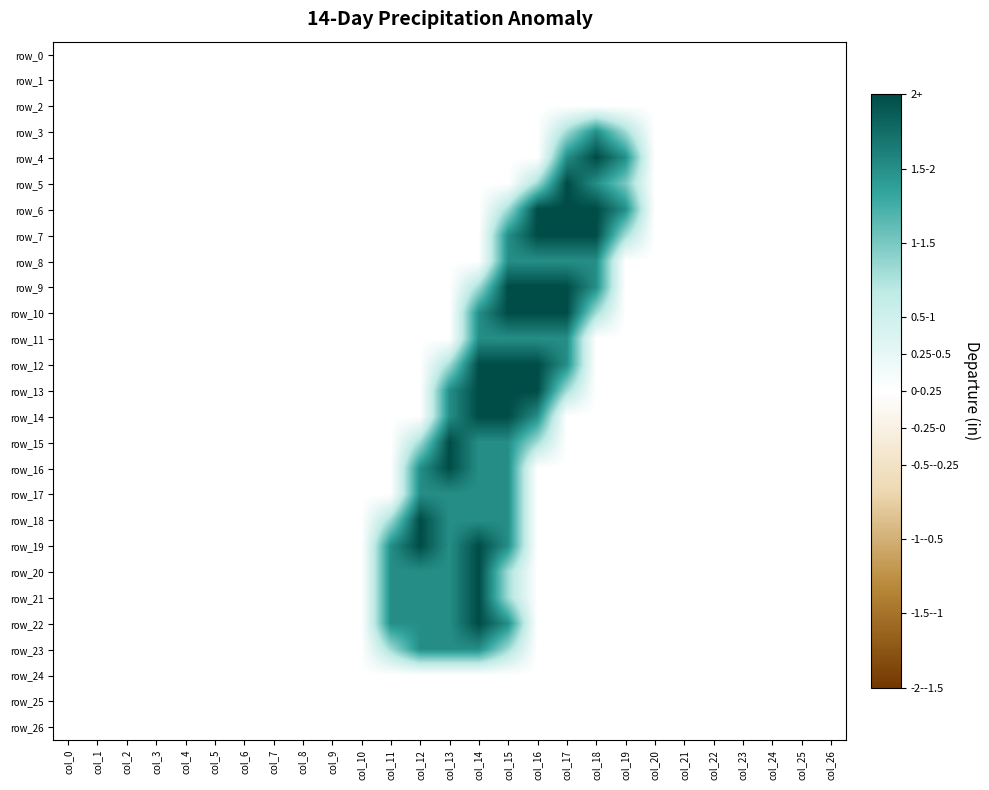

Reading right to left, extract all data points from this chart.

row_0: col_26=0.0	col_25=0.0	col_24=0.0	col_23=0.0	col_22=0.0	col_21=0.0	col_20=0.0	col_19=0.0	col_18=0.0	col_17=0.0	col_16=0.0	col_15=0.0	col_14=0.0	col_13=0.0	col_12=0.0	col_11=0.0	col_10=0.0	col_9=0.0	col_8=0.0	col_7=0.0	col_6=0.0	col_5=0.0	col_4=0.0	col_3=0.0	col_2=0.0	col_1=0.0	col_0=0.0
row_1: col_26=0.0	col_25=0.0	col_24=0.0	col_23=0.0	col_22=0.0	col_21=0.0	col_20=0.0	col_19=0.0	col_18=0.0	col_17=0.0	col_16=0.0	col_15=0.0	col_14=0.0	col_13=0.0	col_12=0.0	col_11=0.0	col_10=0.0	col_9=0.0	col_8=0.0	col_7=0.0	col_6=0.0	col_5=0.0	col_4=0.0	col_3=0.0	col_2=0.0	col_1=0.0	col_0=0.0
row_2: col_26=0.0	col_25=0.0	col_24=0.0	col_23=0.0	col_22=0.0	col_21=0.0	col_20=0.0	col_19=0.0	col_18=0.0	col_17=0.0	col_16=0.0	col_15=0.0	col_14=0.0	col_13=0.0	col_12=0.0	col_11=0.0	col_10=0.0	col_9=0.0	col_8=0.0	col_7=0.0	col_6=0.0	col_5=0.0	col_4=0.0	col_3=0.0	col_2=0.0	col_1=0.0	col_0=0.0
row_3: col_26=0.0	col_25=0.0	col_24=0.0	col_23=0.0	col_22=0.0	col_21=0.0	col_20=0.0	col_19=0.8	col_18=1.5	col_17=0.8	col_16=0.0	col_15=0.0	col_14=0.0	col_13=0.0	col_12=0.0	col_11=0.0	col_10=0.0	col_9=0.0	col_8=0.0	col_7=0.0	col_6=0.0	col_5=0.0	col_4=0.0	col_3=0.0	col_2=0.0	col_1=0.0	col_0=0.0
row_4: col_26=0.0	col_25=0.0	col_24=0.0	col_23=0.0	col_22=0.0	col_21=0.0	col_20=0.0	col_19=1.5	col_18=2.0	col_17=1.5	col_16=0.0	col_15=0.0	col_14=0.0	col_13=0.0	col_12=0.0	col_11=0.0	col_10=0.0	col_9=0.0	col_8=0.0	col_7=0.0	col_6=0.0	col_5=0.0	col_4=0.0	col_3=0.0	col_2=0.0	col_1=0.0	col_0=0.0
row_5: col_26=0.0	col_25=0.0	col_24=0.0	col_23=0.0	col_22=0.0	col_21=0.0	col_20=0.0	col_19=1.0	col_18=1.5	col_17=2.0	col_16=0.8	col_15=0.0	col_14=0.0	col_13=0.0	col_12=0.0	col_11=0.0	col_10=0.0	col_9=0.0	col_8=0.0	col_7=0.0	col_6=0.0	col_5=0.0	col_4=0.0	col_3=0.0	col_2=0.0	col_1=0.0	col_0=0.0
row_6: col_26=0.0	col_25=0.0	col_24=0.0	col_23=0.0	col_22=0.0	col_21=0.0	col_20=0.0	col_19=1.5	col_18=2.0	col_17=2.0	col_16=2.0	col_15=0.8	col_14=0.0	col_13=0.0	col_12=0.0	col_11=0.0	col_10=0.0	col_9=0.0	col_8=0.0	col_7=0.0	col_6=0.0	col_5=0.0	col_4=0.0	col_3=0.0	col_2=0.0	col_1=0.0	col_0=0.0
row_7: col_26=0.0	col_25=0.0	col_24=0.0	col_23=0.0	col_22=0.0	col_21=0.0	col_20=0.0	col_19=0.8	col_18=2.0	col_17=2.0	col_16=2.0	col_15=1.5	col_14=0.0	col_13=0.0	col_12=0.0	col_11=0.0	col_10=0.0	col_9=0.0	col_8=0.0	col_7=0.0	col_6=0.0	col_5=0.0	col_4=0.0	col_3=0.0	col_2=0.0	col_1=0.0	col_0=0.0
row_8: col_26=0.0	col_25=0.0	col_24=0.0	col_23=0.0	col_22=0.0	col_21=0.0	col_20=0.0	col_19=0.0	col_18=1.5	col_17=1.5	col_16=1.5	col_15=1.5	col_14=0.0	col_13=0.0	col_12=0.0	col_11=0.0	col_10=0.0	col_9=0.0	col_8=0.0	col_7=0.0	col_6=0.0	col_5=0.0	col_4=0.0	col_3=0.0	col_2=0.0	col_1=0.0	col_0=0.0
row_9: col_26=0.0	col_25=0.0	col_24=0.0	col_23=0.0	col_22=0.0	col_21=0.0	col_20=0.0	col_19=0.0	col_18=1.5	col_17=2.0	col_16=2.0	col_15=2.0	col_14=0.8	col_13=0.0	col_12=0.0	col_11=0.0	col_10=0.0	col_9=0.0	col_8=0.0	col_7=0.0	col_6=0.0	col_5=0.0	col_4=0.0	col_3=0.0	col_2=0.0	col_1=0.0	col_0=0.0
row_10: col_26=0.0	col_25=0.0	col_24=0.0	col_23=0.0	col_22=0.0	col_21=0.0	col_20=0.0	col_19=0.0	col_18=0.8	col_17=2.0	col_16=2.0	col_15=2.0	col_14=1.5	col_13=0.0	col_12=0.0	col_11=0.0	col_10=0.0	col_9=0.0	col_8=0.0	col_7=0.0	col_6=0.0	col_5=0.0	col_4=0.0	col_3=0.0	col_2=0.0	col_1=0.0	col_0=0.0
row_11: col_26=0.0	col_25=0.0	col_24=0.0	col_23=0.0	col_22=0.0	col_21=0.0	col_20=0.0	col_19=0.0	col_18=0.0	col_17=1.5	col_16=1.5	col_15=1.5	col_14=1.5	col_13=0.0	col_12=0.0	col_11=0.0	col_10=0.0	col_9=0.0	col_8=0.0	col_7=0.0	col_6=0.0	col_5=0.0	col_4=0.0	col_3=0.0	col_2=0.0	col_1=0.0	col_0=0.0
row_12: col_26=0.0	col_25=0.0	col_24=0.0	col_23=0.0	col_22=0.0	col_21=0.0	col_20=0.0	col_19=0.0	col_18=0.0	col_17=1.5	col_16=2.0	col_15=2.0	col_14=2.0	col_13=0.8	col_12=0.0	col_11=0.0	col_10=0.0	col_9=0.0	col_8=0.0	col_7=0.0	col_6=0.0	col_5=0.0	col_4=0.0	col_3=0.0	col_2=0.0	col_1=0.0	col_0=0.0
row_13: col_26=0.0	col_25=0.0	col_24=0.0	col_23=0.0	col_22=0.0	col_21=0.0	col_20=0.0	col_19=0.0	col_18=0.0	col_17=0.8	col_16=2.0	col_15=2.0	col_14=2.0	col_13=1.5	col_12=0.0	col_11=0.0	col_10=0.0	col_9=0.0	col_8=0.0	col_7=0.0	col_6=0.0	col_5=0.0	col_4=0.0	col_3=0.0	col_2=0.0	col_1=0.0	col_0=0.0
row_14: col_26=0.0	col_25=0.0	col_24=0.0	col_23=0.0	col_22=0.0	col_21=0.0	col_20=0.0	col_19=0.0	col_18=0.0	col_17=0.0	col_16=1.5	col_15=2.0	col_14=2.0	col_13=1.5	col_12=0.0	col_11=0.0	col_10=0.0	col_9=0.0	col_8=0.0	col_7=0.0	col_6=0.0	col_5=0.0	col_4=0.0	col_3=0.0	col_2=0.0	col_1=0.0	col_0=0.0
row_15: col_26=0.0	col_25=0.0	col_24=0.0	col_23=0.0	col_22=0.0	col_21=0.0	col_20=0.0	col_19=0.0	col_18=0.0	col_17=0.0	col_16=0.8	col_15=1.5	col_14=1.5	col_13=2.0	col_12=0.8	col_11=0.0	col_10=0.0	col_9=0.0	col_8=0.0	col_7=0.0	col_6=0.0	col_5=0.0	col_4=0.0	col_3=0.0	col_2=0.0	col_1=0.0	col_0=0.0
row_16: col_26=0.0	col_25=0.0	col_24=0.0	col_23=0.0	col_22=0.0	col_21=0.0	col_20=0.0	col_19=0.0	col_18=0.0	col_17=0.0	col_16=0.0	col_15=1.5	col_14=1.5	col_13=2.0	col_12=1.5	col_11=0.0	col_10=0.0	col_9=0.0	col_8=0.0	col_7=0.0	col_6=0.0	col_5=0.0	col_4=0.0	col_3=0.0	col_2=0.0	col_1=0.0	col_0=0.0
row_17: col_26=0.0	col_25=0.0	col_24=0.0	col_23=0.0	col_22=0.0	col_21=0.0	col_20=0.0	col_19=0.0	col_18=0.0	col_17=0.0	col_16=0.0	col_15=1.5	col_14=1.5	col_13=1.5	col_12=1.5	col_11=0.0	col_10=0.0	col_9=0.0	col_8=0.0	col_7=0.0	col_6=0.0	col_5=0.0	col_4=0.0	col_3=0.0	col_2=0.0	col_1=0.0	col_0=0.0
row_18: col_26=0.0	col_25=0.0	col_24=0.0	col_23=0.0	col_22=0.0	col_21=0.0	col_20=0.0	col_19=0.0	col_18=0.0	col_17=0.0	col_16=0.0	col_15=1.5	col_14=1.5	col_13=1.5	col_12=2.0	col_11=0.8	col_10=0.0	col_9=0.0	col_8=0.0	col_7=0.0	col_6=0.0	col_5=0.0	col_4=0.0	col_3=0.0	col_2=0.0	col_1=0.0	col_0=0.0
row_19: col_26=0.0	col_25=0.0	col_24=0.0	col_23=0.0	col_22=0.0	col_21=0.0	col_20=0.0	col_19=0.0	col_18=0.0	col_17=0.0	col_16=0.0	col_15=1.5	col_14=2.0	col_13=1.5	col_12=2.0	col_11=1.5	col_10=0.0	col_9=0.0	col_8=0.0	col_7=0.0	col_6=0.0	col_5=0.0	col_4=0.0	col_3=0.0	col_2=0.0	col_1=0.0	col_0=0.0
row_20: col_26=0.0	col_25=0.0	col_24=0.0	col_23=0.0	col_22=0.0	col_21=0.0	col_20=0.0	col_19=0.0	col_18=0.0	col_17=0.0	col_16=0.0	col_15=0.8	col_14=2.0	col_13=1.5	col_12=1.5	col_11=1.5	col_10=0.0	col_9=0.0	col_8=0.0	col_7=0.0	col_6=0.0	col_5=0.0	col_4=0.0	col_3=0.0	col_2=0.0	col_1=0.0	col_0=0.0
row_21: col_26=0.0	col_25=0.0	col_24=0.0	col_23=0.0	col_22=0.0	col_21=0.0	col_20=0.0	col_19=0.0	col_18=0.0	col_17=0.0	col_16=0.0	col_15=0.8	col_14=2.0	col_13=1.5	col_12=1.5	col_11=1.5	col_10=0.0	col_9=0.0	col_8=0.0	col_7=0.0	col_6=0.0	col_5=0.0	col_4=0.0	col_3=0.0	col_2=0.0	col_1=0.0	col_0=0.0
row_22: col_26=0.0	col_25=0.0	col_24=0.0	col_23=0.0	col_22=0.0	col_21=0.0	col_20=0.0	col_19=0.0	col_18=0.0	col_17=0.0	col_16=0.0	col_15=1.5	col_14=2.0	col_13=1.5	col_12=1.5	col_11=1.5	col_10=0.0	col_9=0.0	col_8=0.0	col_7=0.0	col_6=0.0	col_5=0.0	col_4=0.0	col_3=0.0	col_2=0.0	col_1=0.0	col_0=0.0
row_23: col_26=0.0	col_25=0.0	col_24=0.0	col_23=0.0	col_22=0.0	col_21=0.0	col_20=0.0	col_19=0.0	col_18=0.0	col_17=0.0	col_16=0.0	col_15=0.8	col_14=1.5	col_13=1.5	col_12=1.5	col_11=0.8	col_10=0.0	col_9=0.0	col_8=0.0	col_7=0.0	col_6=0.0	col_5=0.0	col_4=0.0	col_3=0.0	col_2=0.0	col_1=0.0	col_0=0.0
row_24: col_26=0.0	col_25=0.0	col_24=0.0	col_23=0.0	col_22=0.0	col_21=0.0	col_20=0.0	col_19=0.0	col_18=0.0	col_17=0.0	col_16=0.0	col_15=0.0	col_14=0.0	col_13=0.0	col_12=0.0	col_11=0.0	col_10=0.0	col_9=0.0	col_8=0.0	col_7=0.0	col_6=0.0	col_5=0.0	col_4=0.0	col_3=0.0	col_2=0.0	col_1=0.0	col_0=0.0
row_25: col_26=0.0	col_25=0.0	col_24=0.0	col_23=0.0	col_22=0.0	col_21=0.0	col_20=0.0	col_19=0.0	col_18=0.0	col_17=0.0	col_16=0.0	col_15=0.0	col_14=0.0	col_13=0.0	col_12=0.0	col_11=0.0	col_10=0.0	col_9=0.0	col_8=0.0	col_7=0.0	col_6=0.0	col_5=0.0	col_4=0.0	col_3=0.0	col_2=0.0	col_1=0.0	col_0=0.0
row_26: col_26=0.0	col_25=0.0	col_24=0.0	col_23=0.0	col_22=0.0	col_21=0.0	col_20=0.0	col_19=0.0	col_18=0.0	col_17=0.0	col_16=0.0	col_15=0.0	col_14=0.0	col_13=0.0	col_12=0.0	col_11=0.0	col_10=0.0	col_9=0.0	col_8=0.0	col_7=0.0	col_6=0.0	col_5=0.0	col_4=0.0	col_3=0.0	col_2=0.0	col_1=0.0	col_0=0.0